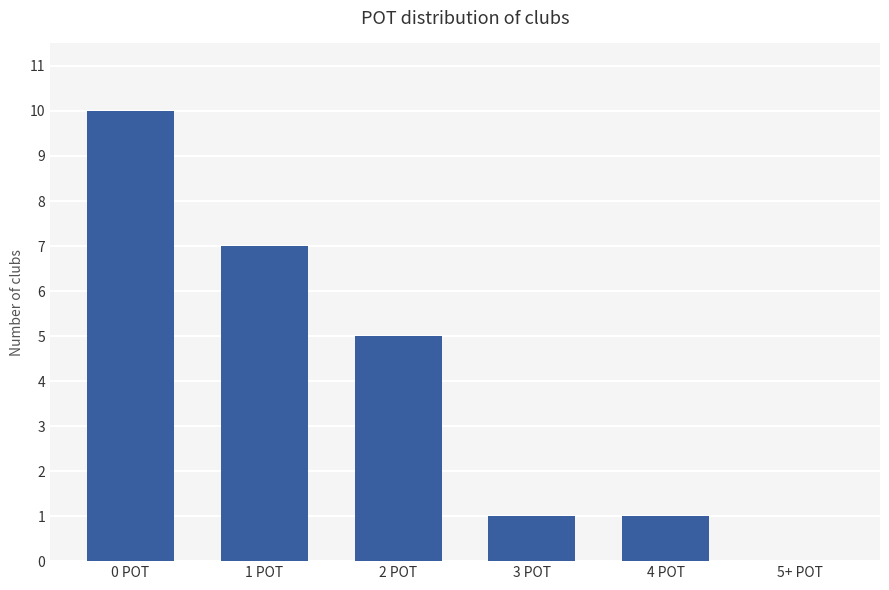

The value at 4 POT is 1. True or false?

True